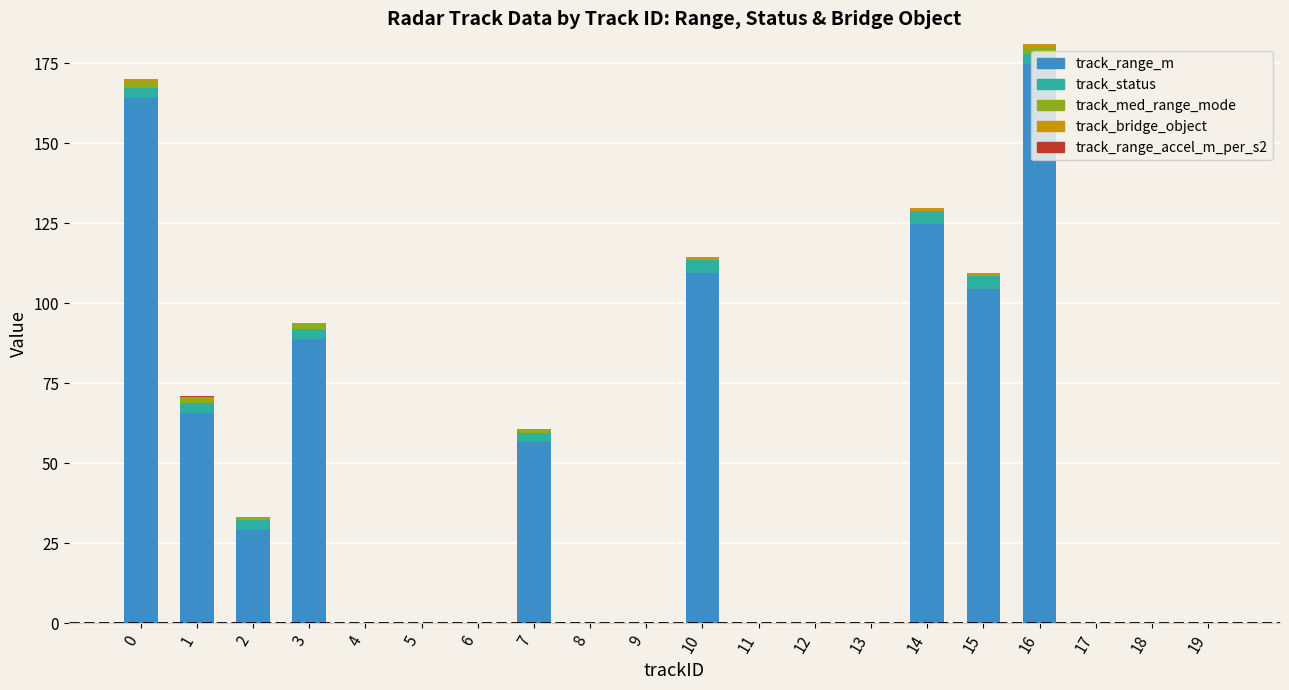

Is it true that track_status equals 4.3 at 7?

False